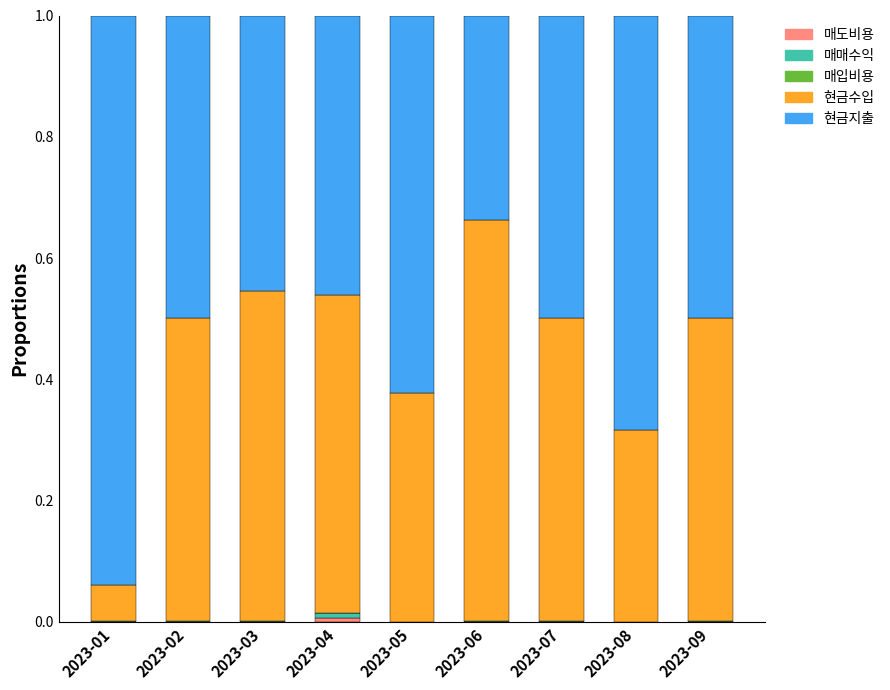

Count the number of data series in this chart.

4